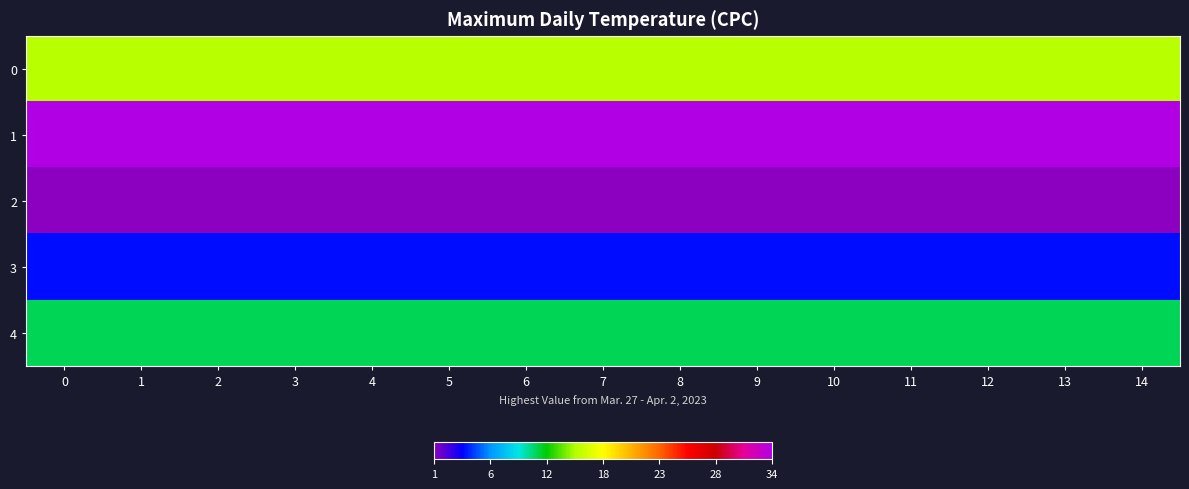

Reading left to right, transcribe all the data shown in this chart.

0: 0=15	1=15	2=15	3=15	4=15	5=15	6=15	7=15	8=15	9=15	10=15	11=15	12=15	13=15	14=15
1: 0=34	1=34	2=34	3=34	4=34	5=34	6=34	7=34	8=34	9=34	10=34	11=34	12=34	13=34	14=34
2: 0=1	1=1	2=1	3=1	4=1	5=1	6=1	7=1	8=1	9=1	10=1	11=1	12=1	13=1	14=1
3: 0=4	1=4	2=4	3=4	4=4	5=4	6=4	7=4	8=4	9=4	10=4	11=4	12=4	13=4	14=4
4: 0=11	1=11	2=11	3=11	4=11	5=11	6=11	7=11	8=11	9=11	10=11	11=11	12=11	13=11	14=11